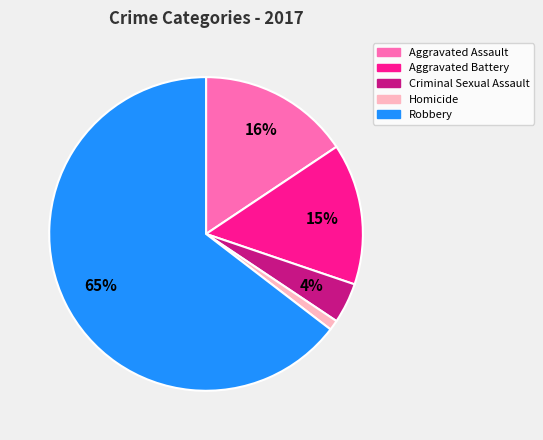

To the nearest percent, what is the combined percentage of Homicide and Aggravated Assault?

17%